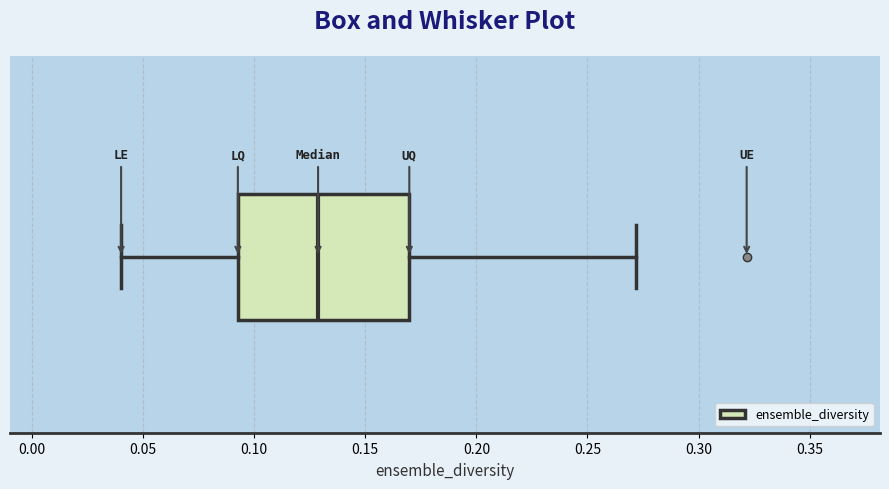

Transcribe this box plot: give where the median line is, the range the box spans, and where the two whiskers end, as read against the x-axis. The values are not printed on the chart, so give them approximately, as read against the axis.

median 0.130, box 0.095 to 0.170, whiskers 0.040 to 0.270